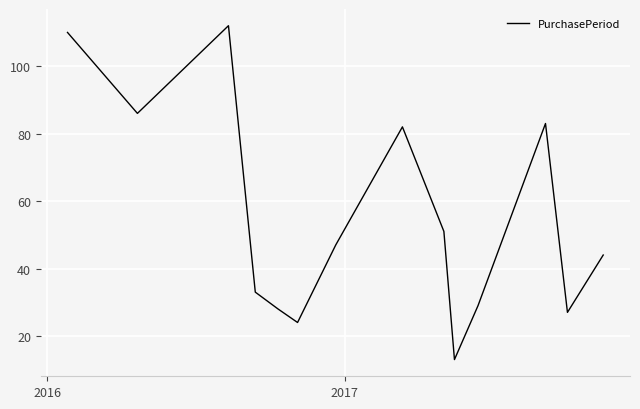

What is the difference between the second highest and minimum values?

97